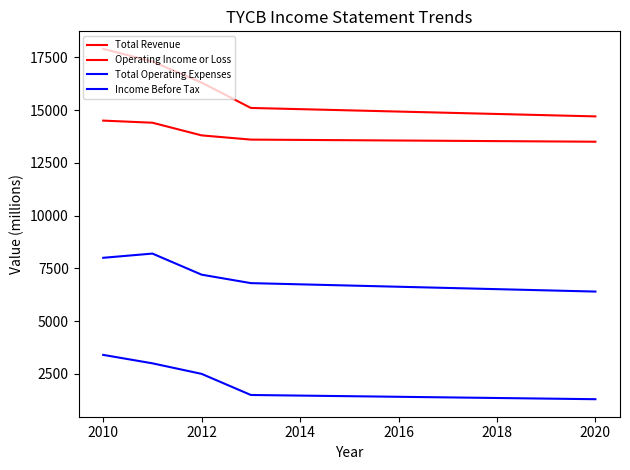

True or false: Operating Income or Loss and Income Before Tax intersect in this chart.

False